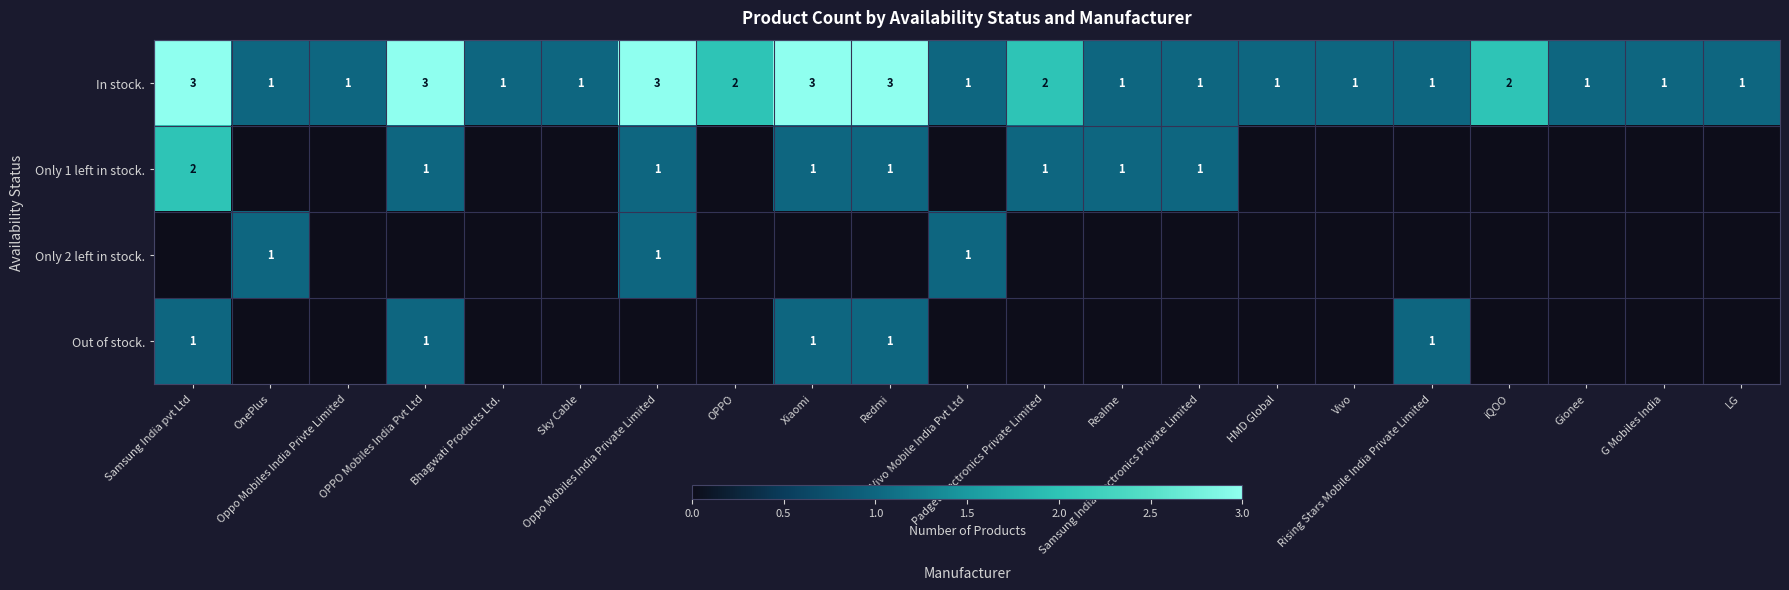

How many distinct data groups are displayed?

4